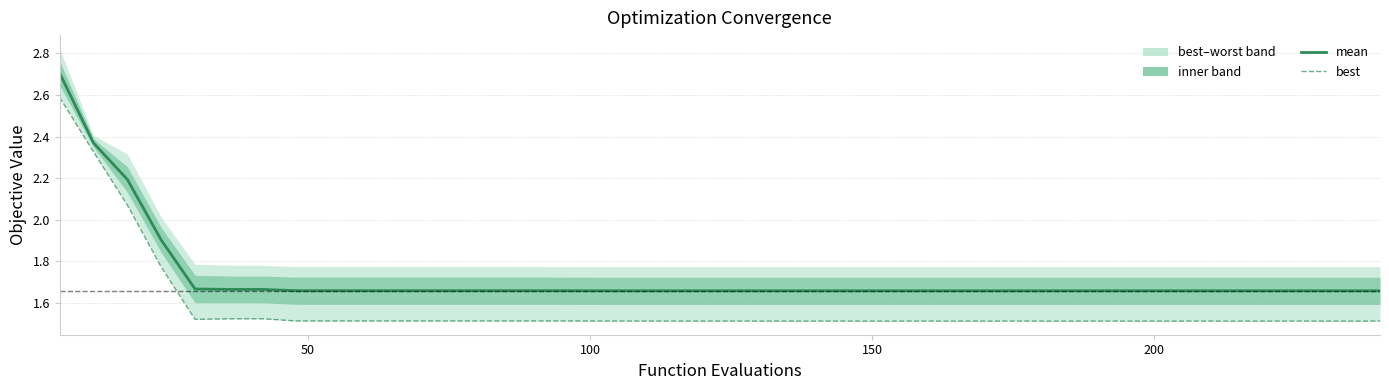

What is the difference between the second highest and minimum values in the mean series?

0.7